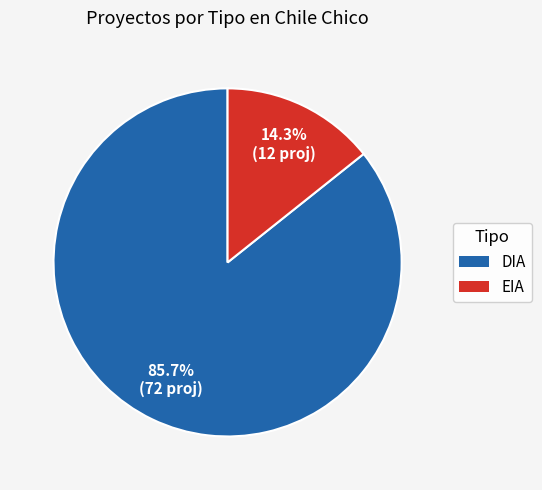

Which slice is the smallest?

EIA